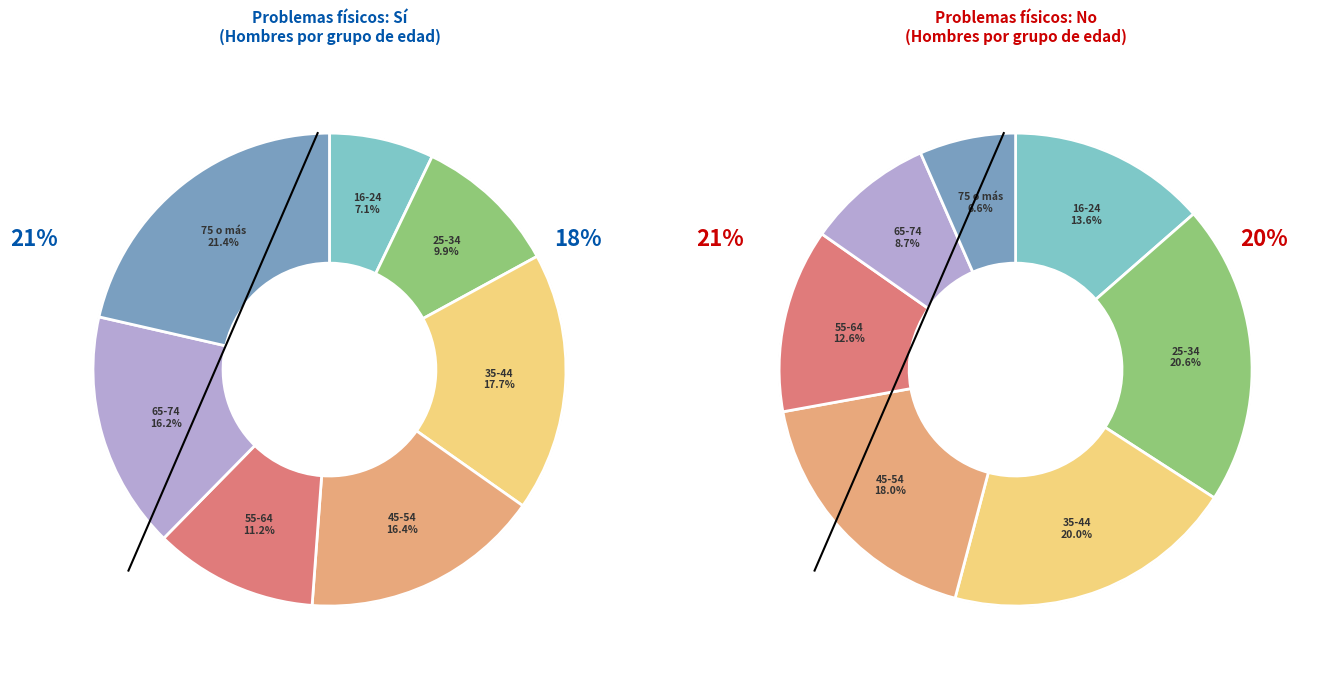

Between 65-74 and 35-44, which is larger?

35-44